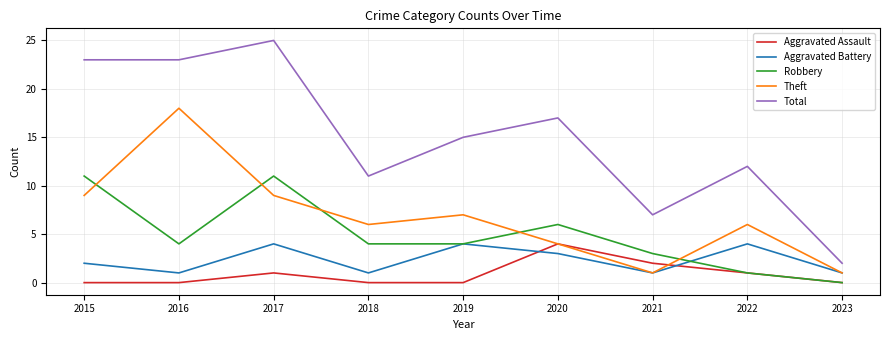

True or false: Total and Aggravated Battery cross at least once.

False